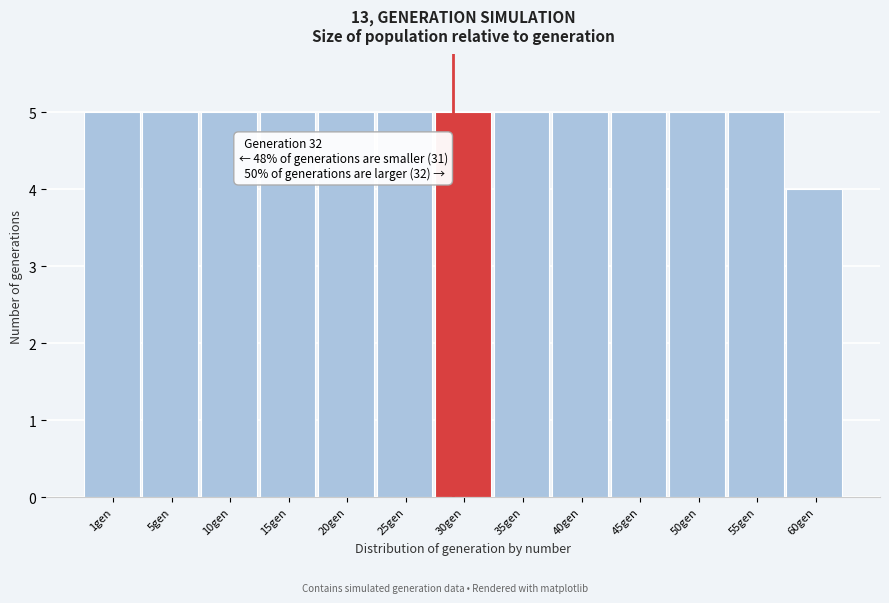

Reading left to right, transcribe all the data shown in this chart.

5	5	5	5	5	5	5	5	5	5	5	5	4